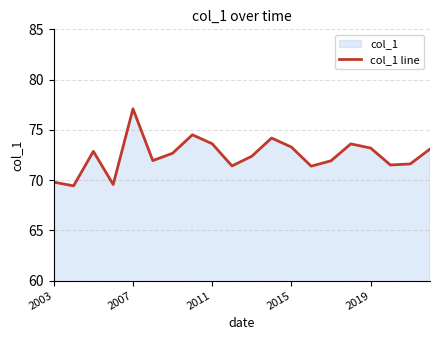

How many values exceed 72?

11